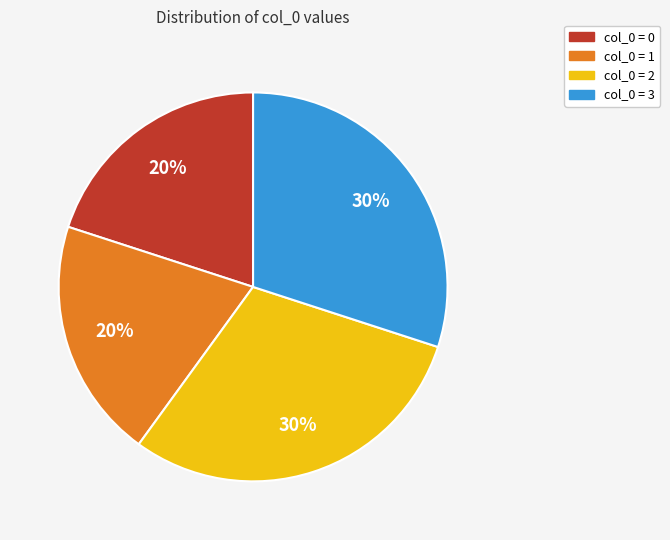

Is there any slice that represents more than half of the pie?

No